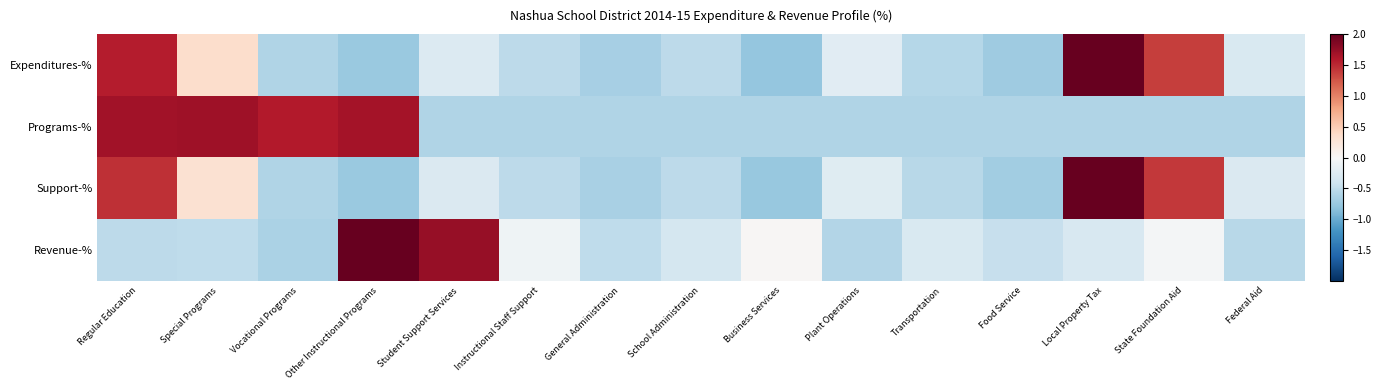

Which series changed the most between General Administration and Federal Aid?

Support-%